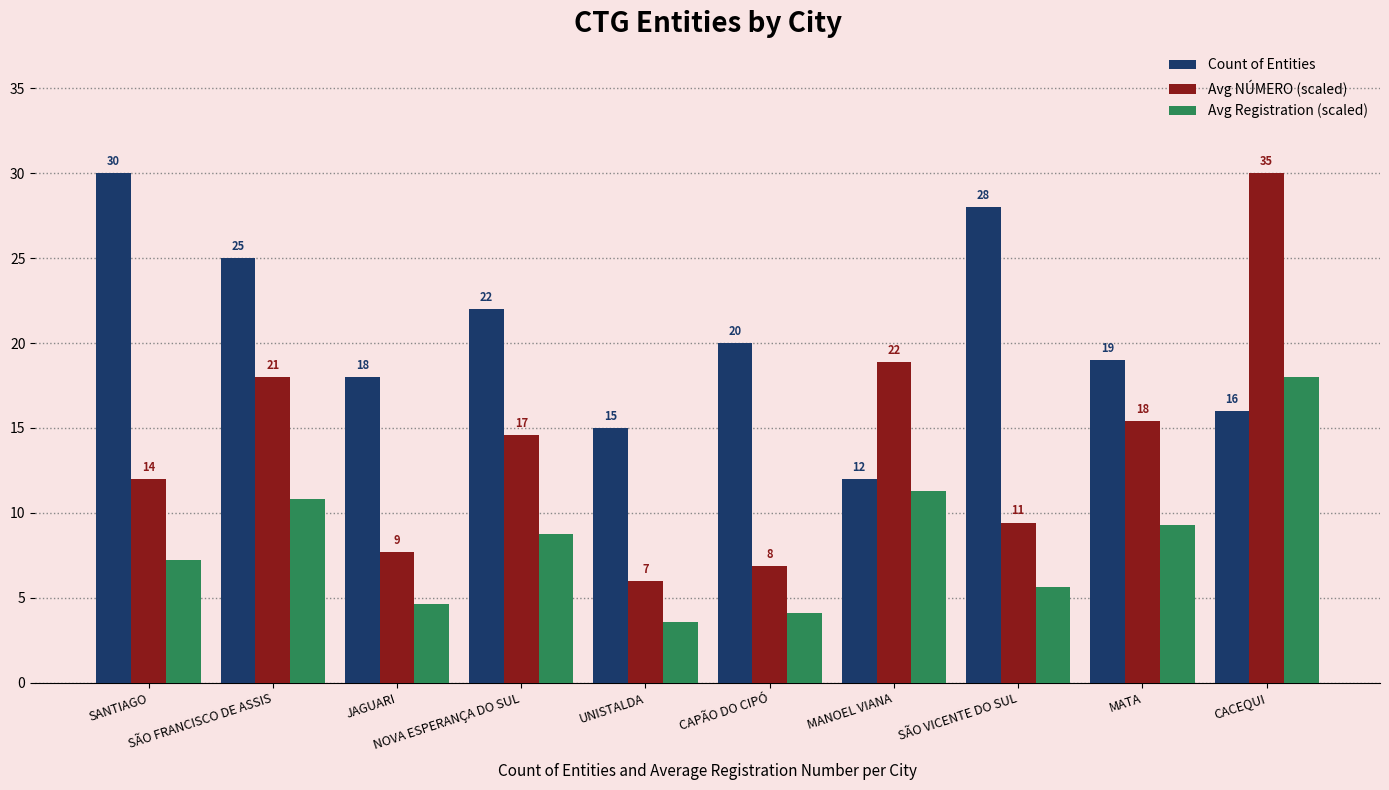

Which series has the widest spread of values?

Avg NÚMERO (scaled)